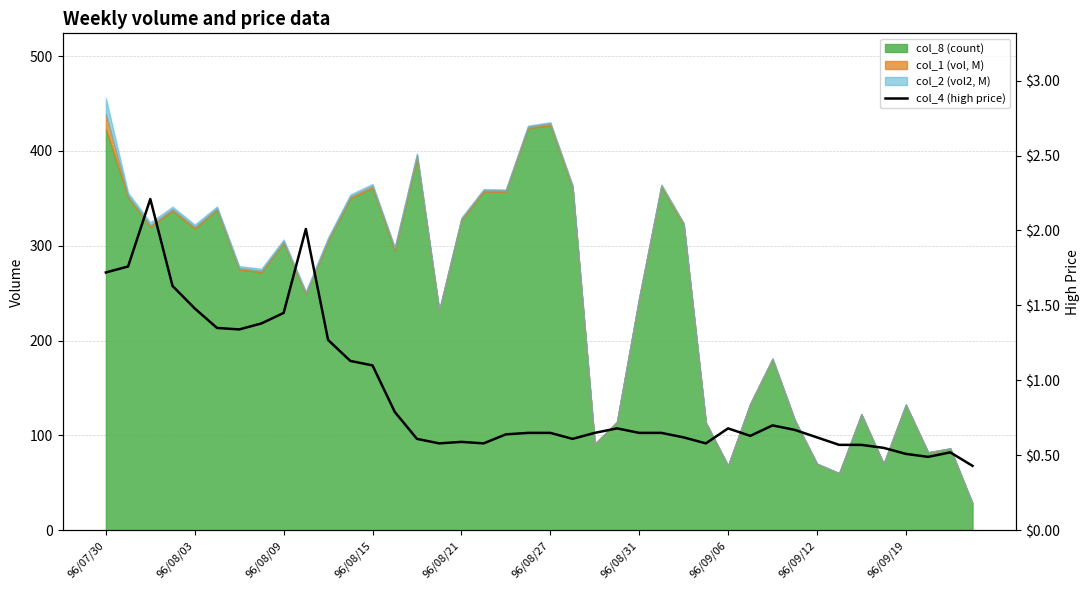

What is the difference between the second highest and second lowest values?

1.5